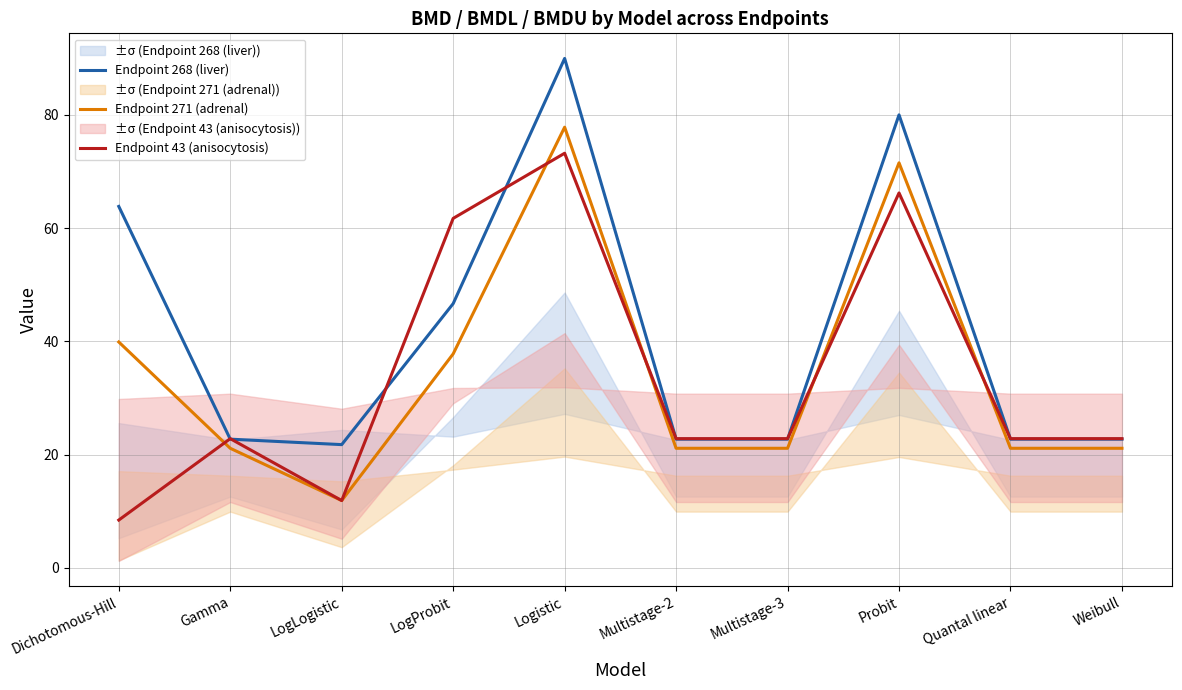

What position from the left is LogLogistic?

3